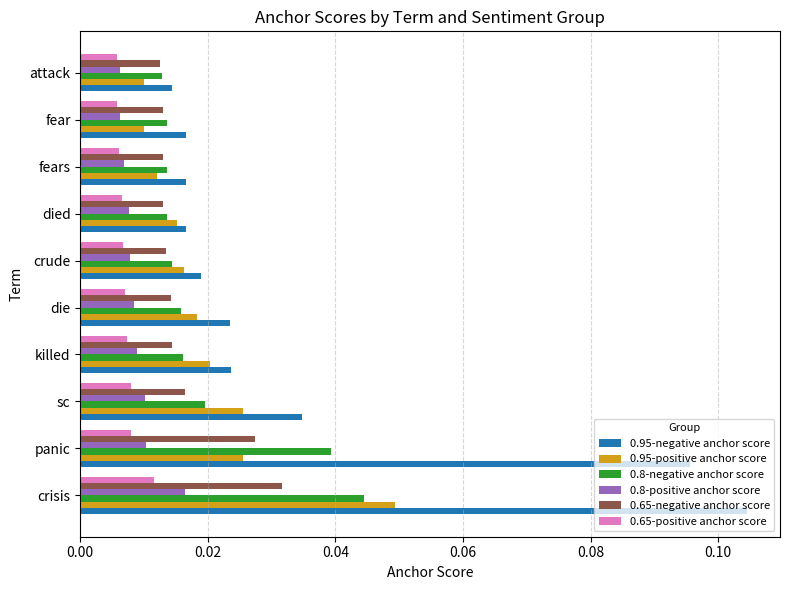

Which series has the largest total across all categories?

0.95-negative anchor score